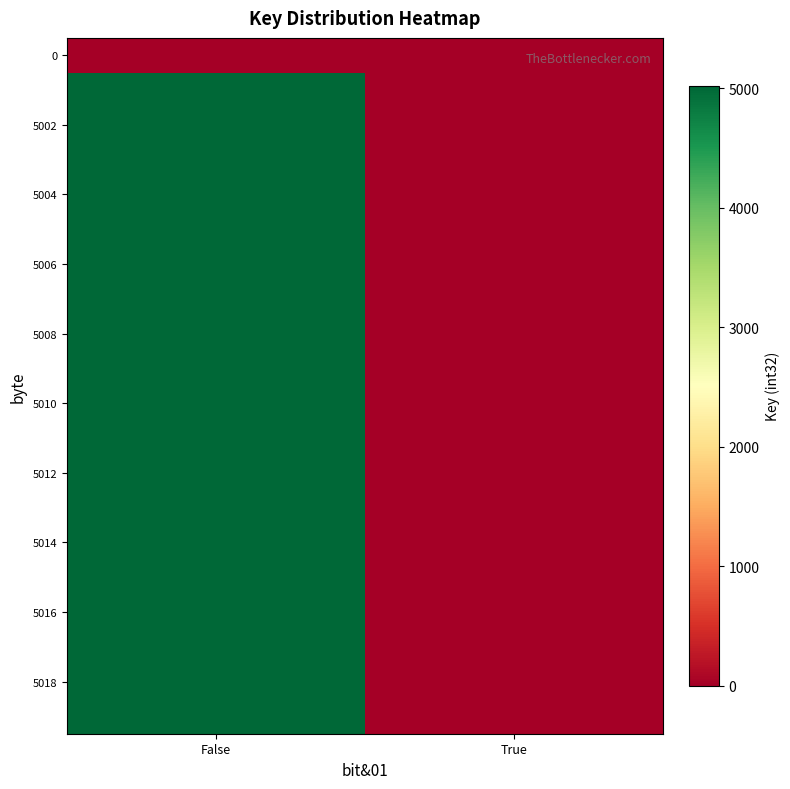

What is the difference between the highest and lowest values at False?

5019